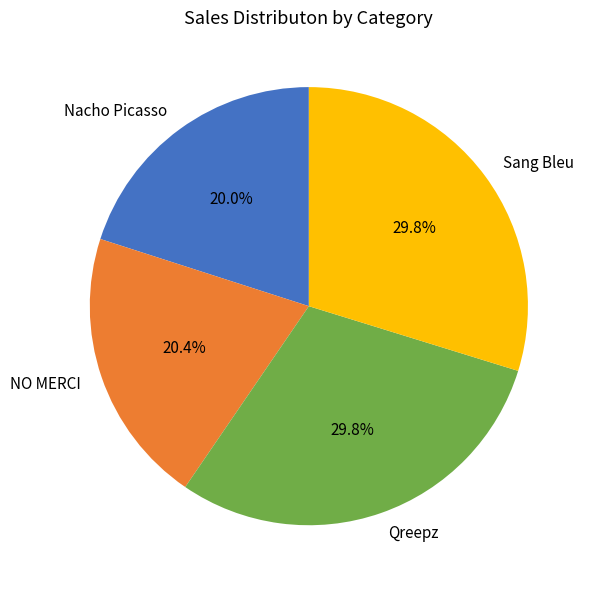

Is Nacho Picasso the majority of the pie?

No